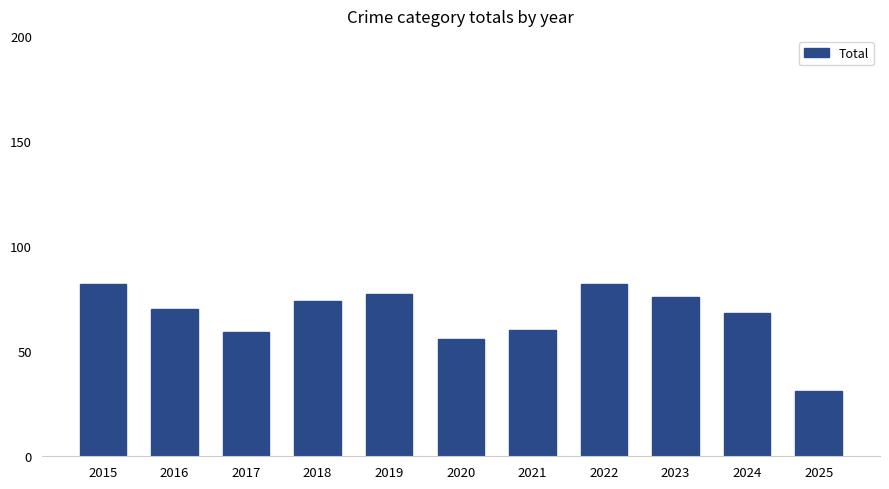

Which category has the lowest value across all series?

2025